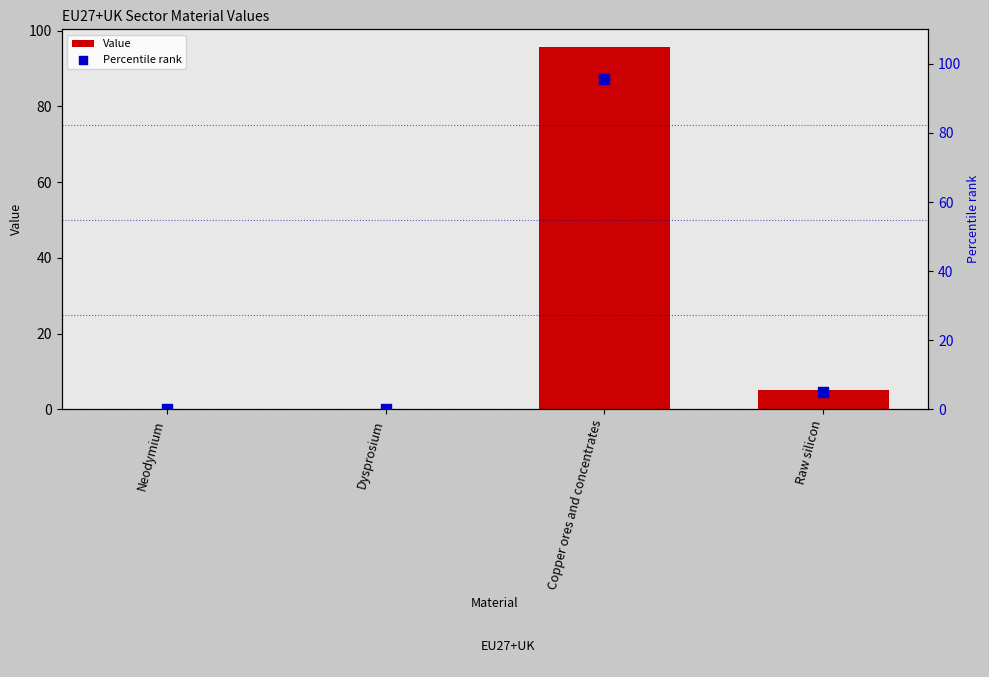

Which series has the largest total across all categories?

Value